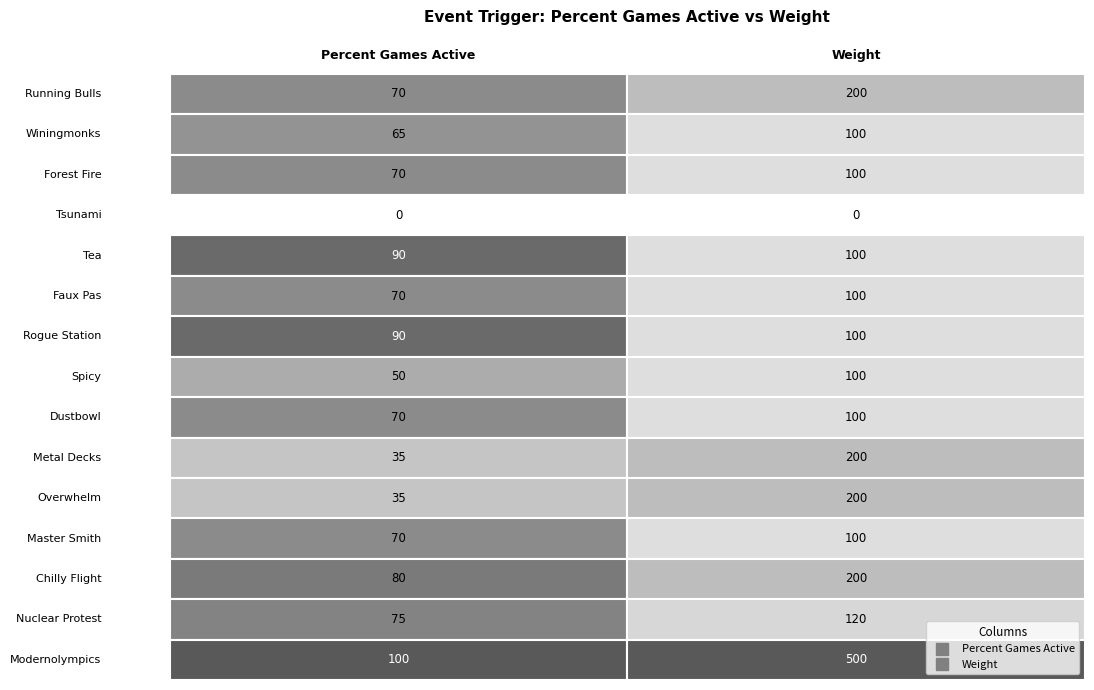

Which series has the largest range (max minus min)?

MODERNOLYMPICS